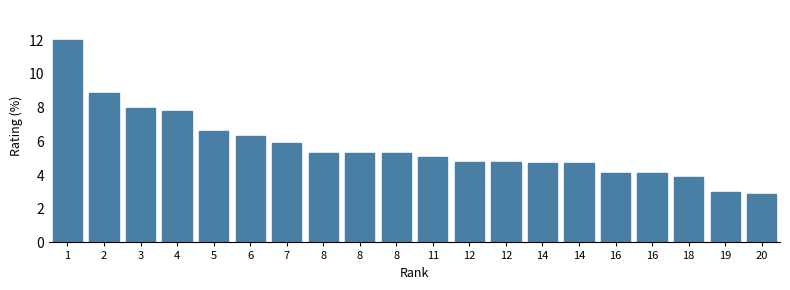

Count the number of data series in this chart.

1